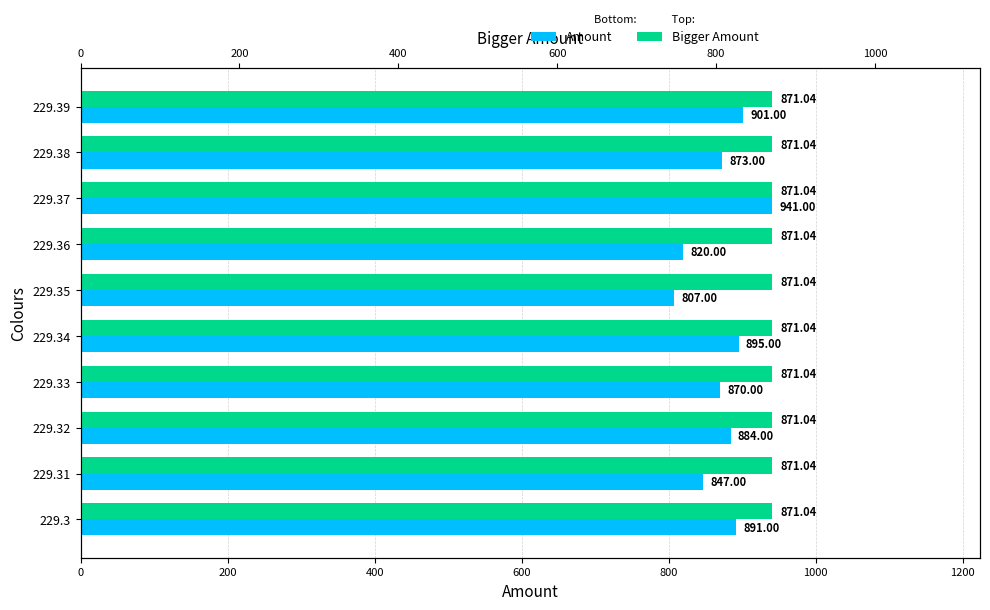

The value of Amount at 229.39 is 901.0. True or false?

True